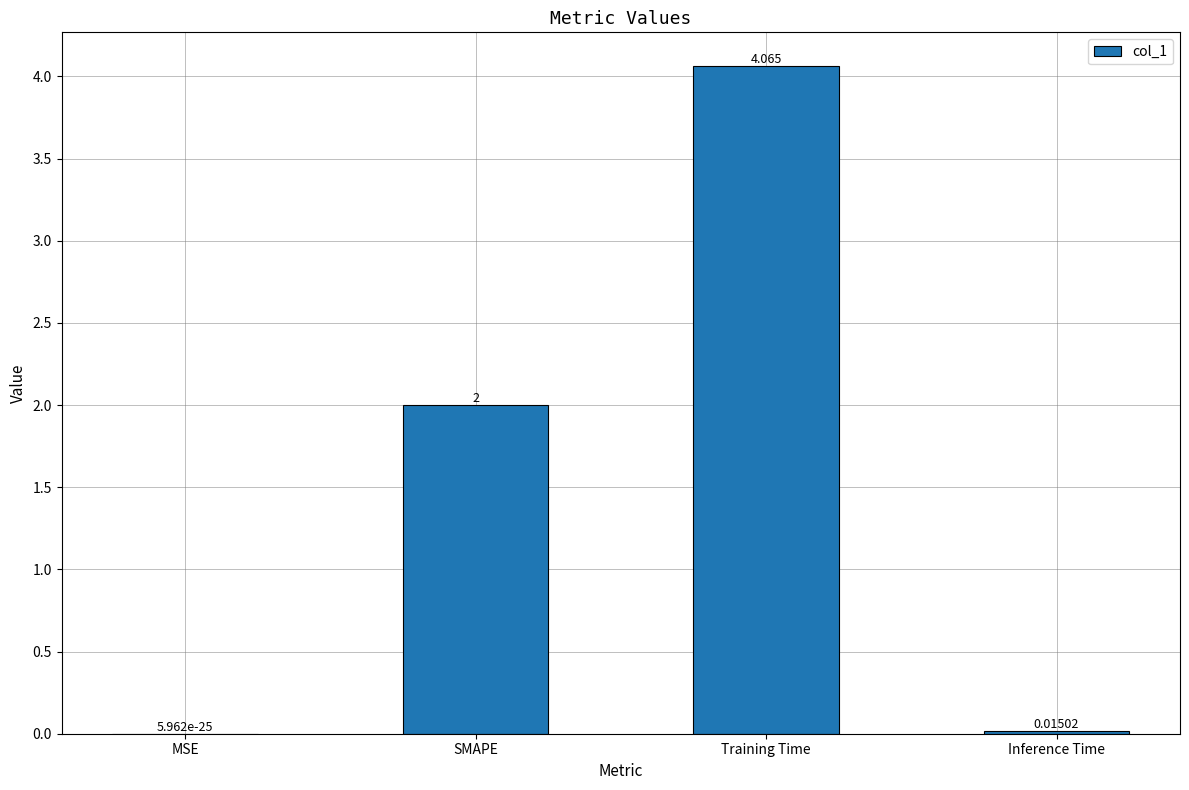

What is the sum of all values?

6.1